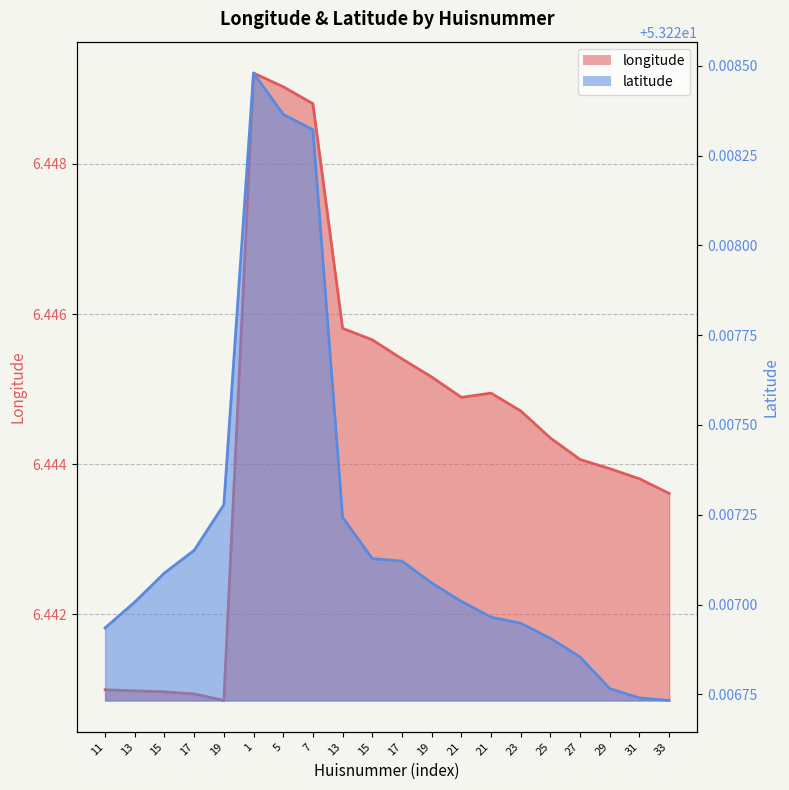

What are all the series names shown in the legend?

longitude, latitude